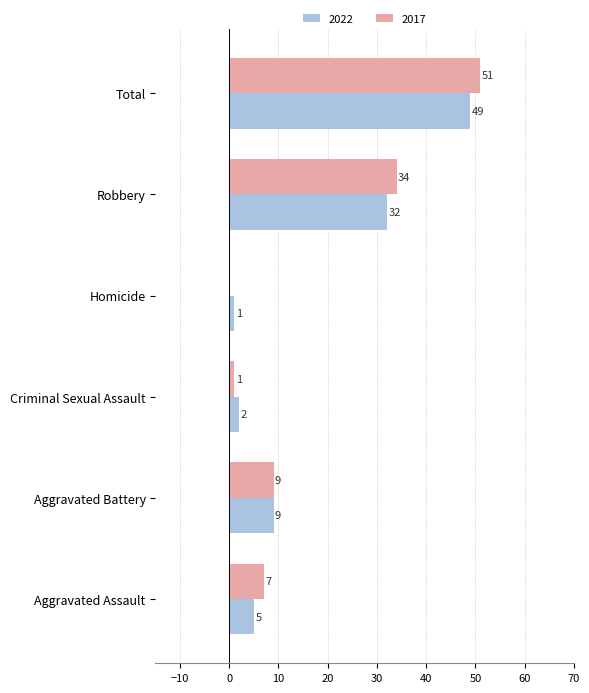

At which category is the sum across all series the highest?

Total